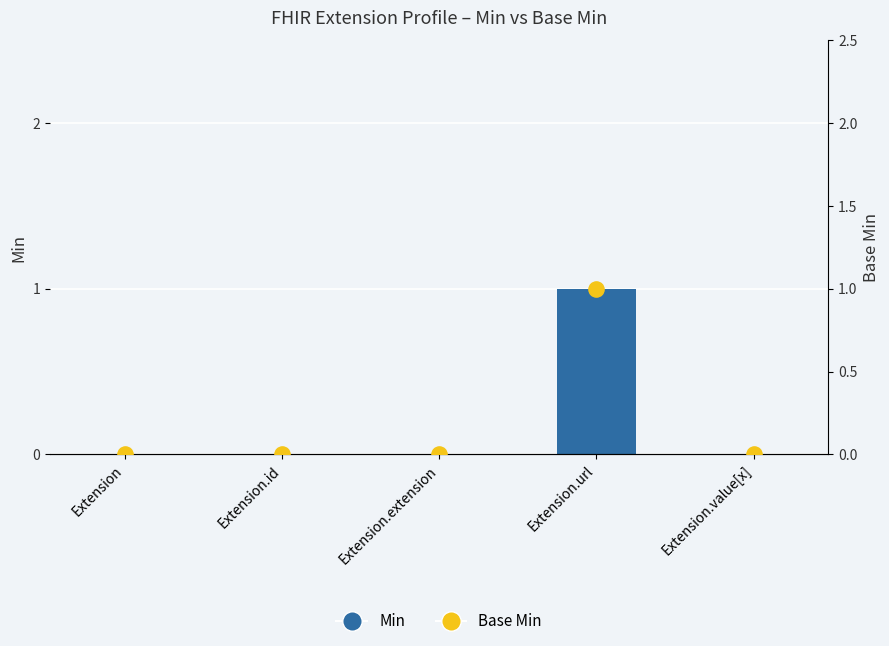

At which category is the sum across all series the highest?

Extension.url